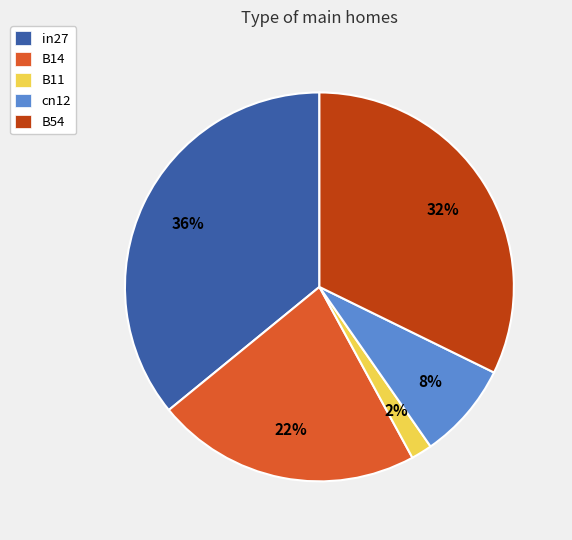

The in27 slice represents 36% of the pie. True or false?

True